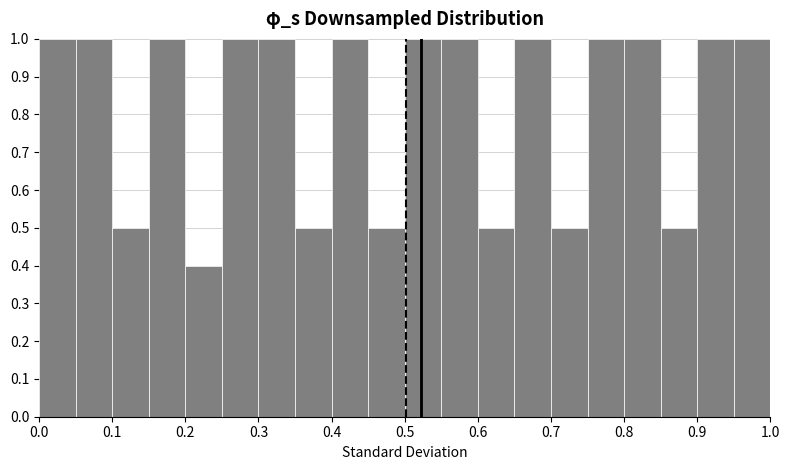

How tall is the bar that spans 0.45 to 0.50 on the x-axis? The values are not printed on the chart, so give them approximately, as read against the axis.

0.5